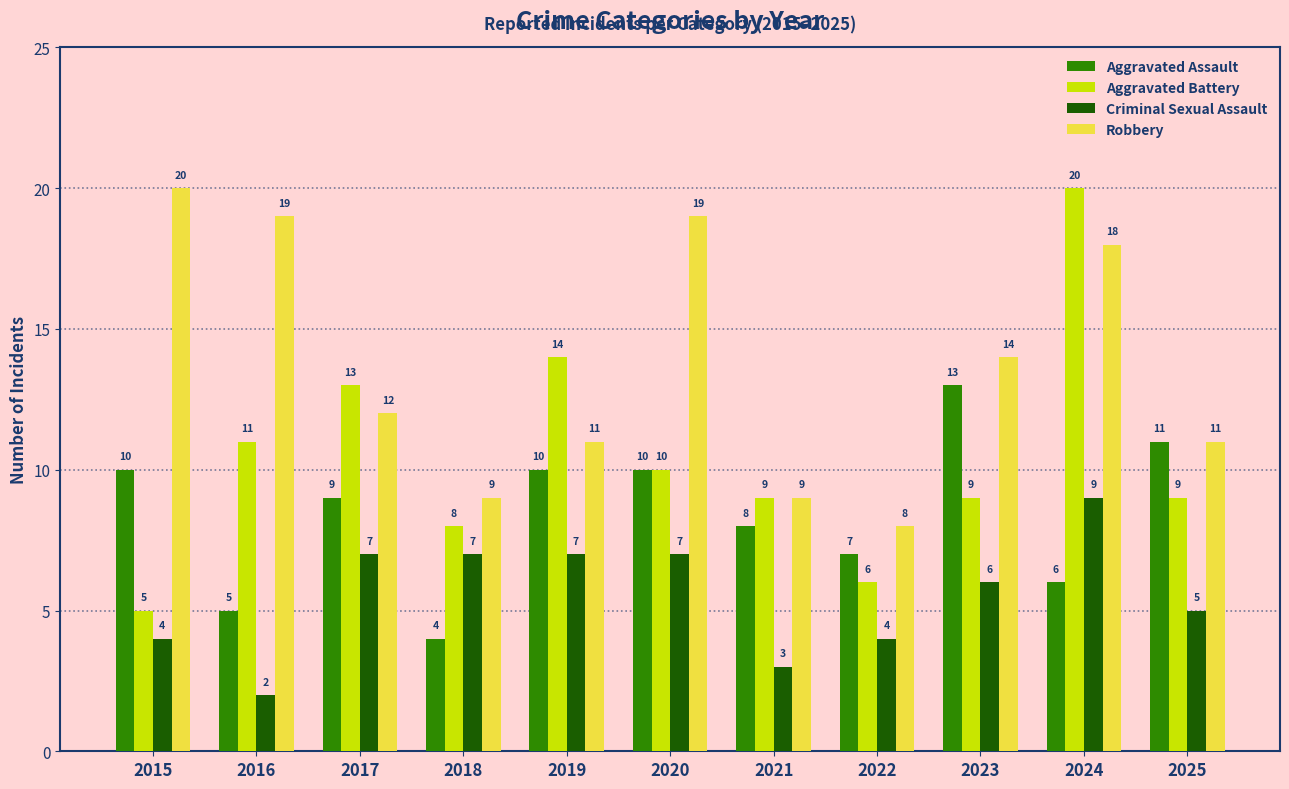

What is the difference between the maximum and minimum values in the Criminal Sexual Assault series?

7